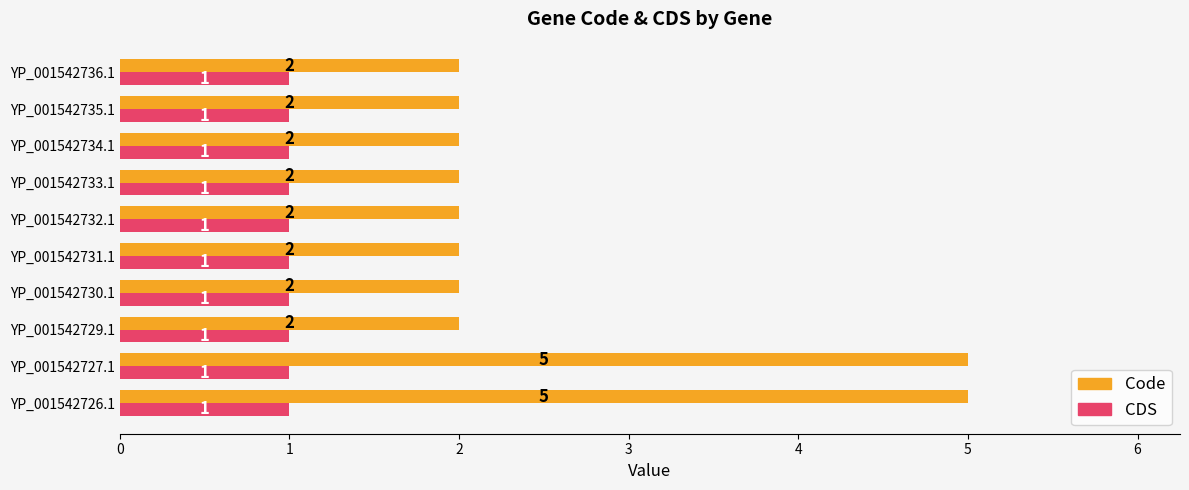

What are all the series names shown in the legend?

Code, CDS